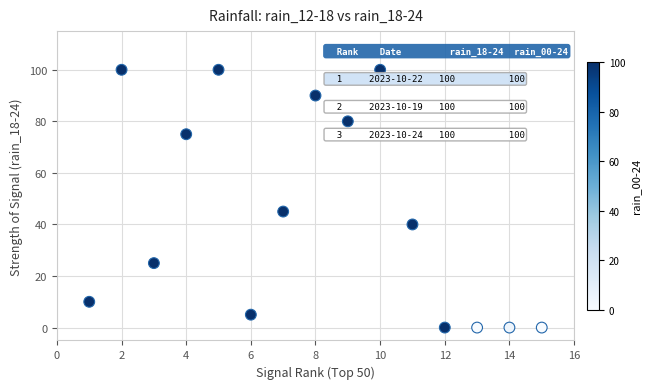

What Y value in the scatter plot is closest to 50?

45